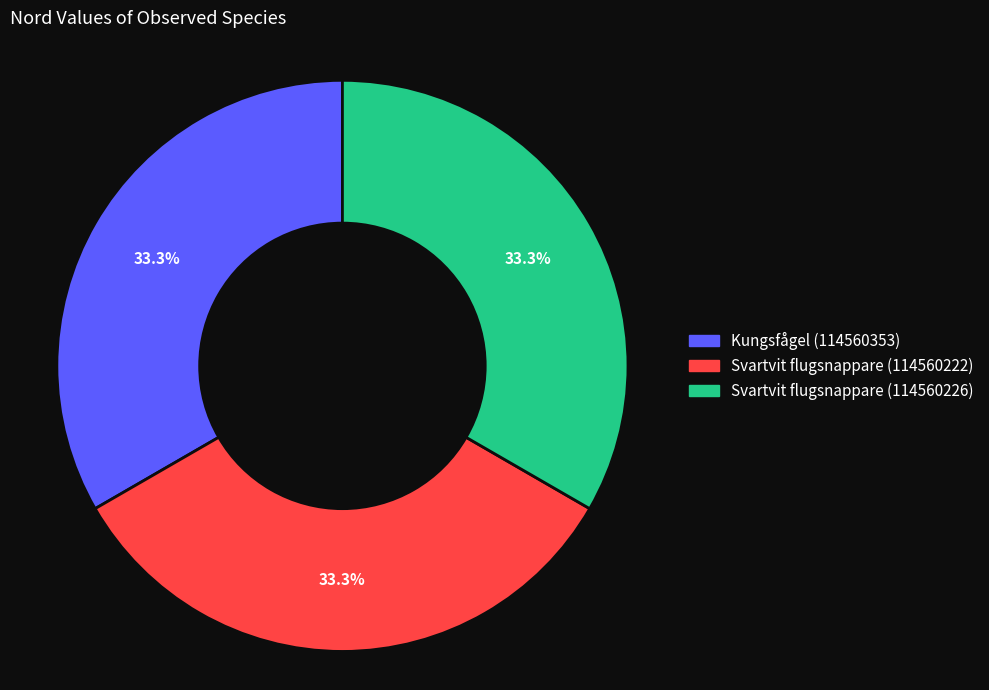

Does Svartvit flugsnappare (114560222) represent more than half of the total?

No